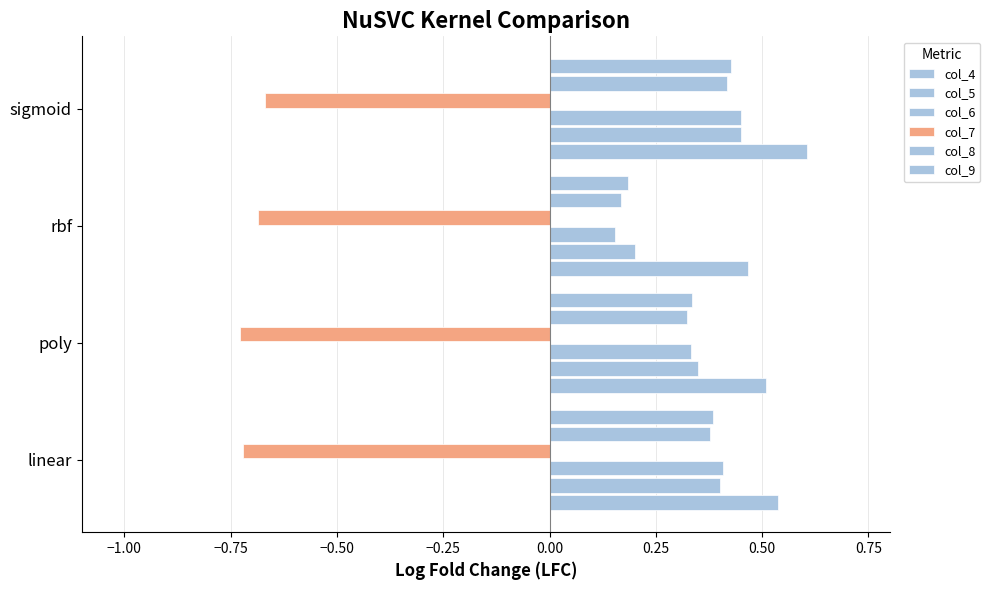

What is the smallest value displayed?

-0.7